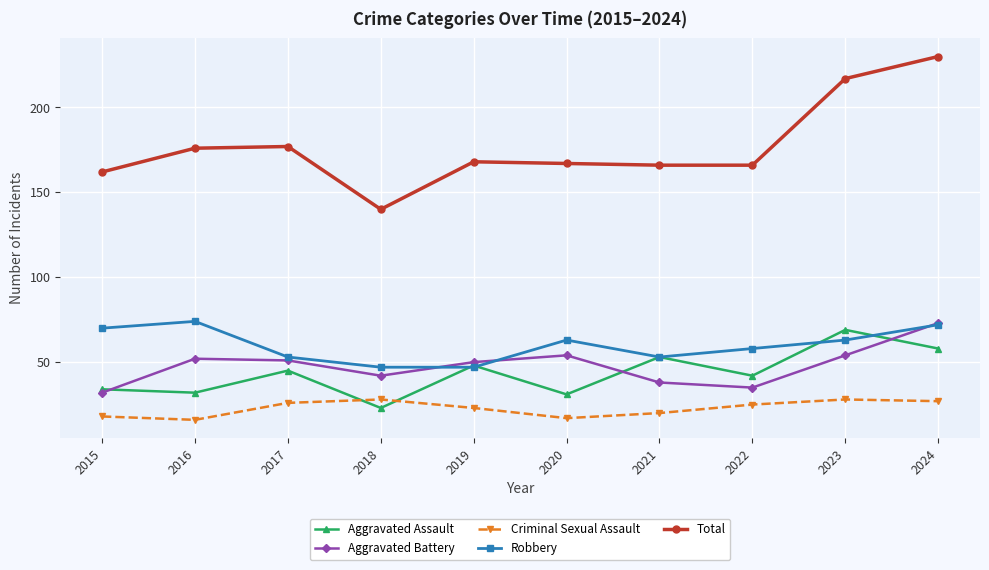

True or false: Criminal Sexual Assault and Total intersect in this chart.

False